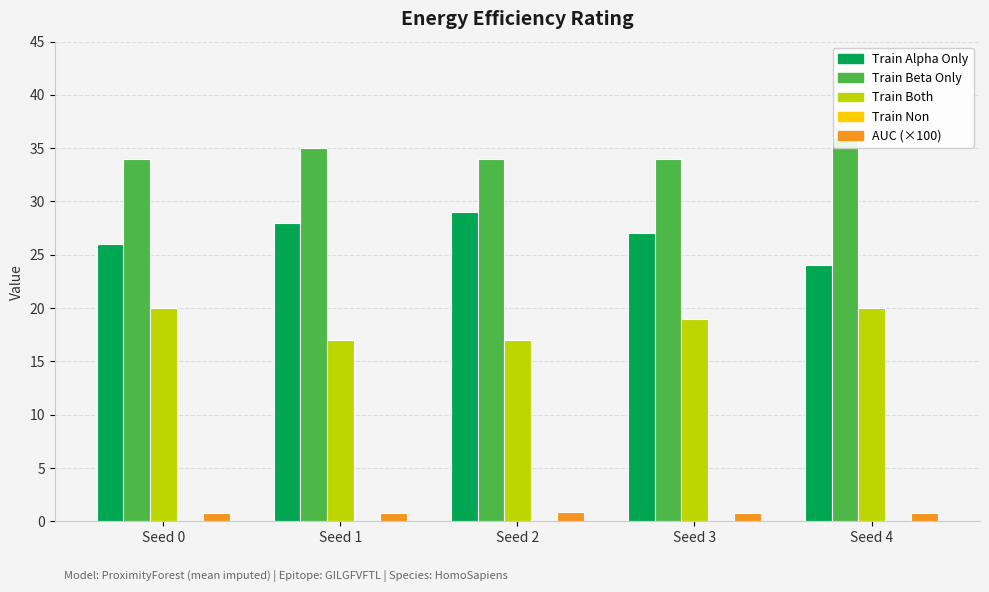

At which label does train_both reach its peak?

Seed 0